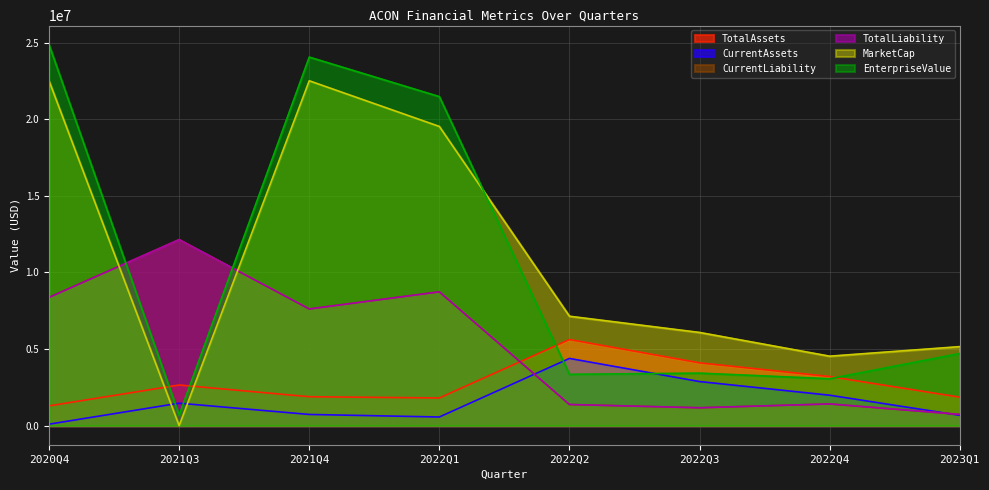

Reading right to left, what are all the values shown in this chart?

TotalAssets: 1861437.0	3205961.0	4101162.0	5620989.0	1807990.0	1889465.0	2654608.0	1291757.0
CurrentAssets: 675533.0	1988240.0	2879921.0	4389363.0	565480.0	732204.0	1467827.0	97129.0
CurrentLiability: 736407.0	1418209.0	1168426.0	1381419.0	8737590.0	7618784.0	12144798.0	8375359.0
TotalLiability: 736407.0	1418209.0	1168426.0	1381419.0	8737590.0	7618784.0	12144797.0	8375357.0
MarketCap: 5160054.2	4536478.7	6085138.7	7144954.0	19531533.9	22513222.4	0.0	22513219.7
EnterpriseValue: 4712079.2	3063672.7	3429030.7	3352074.0	21481084.9	24060692.4	698190.0	24875071.7